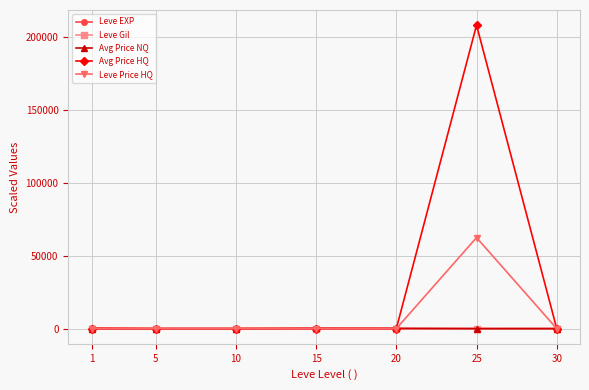

What is the maximum value shown in the chart?

208454.8